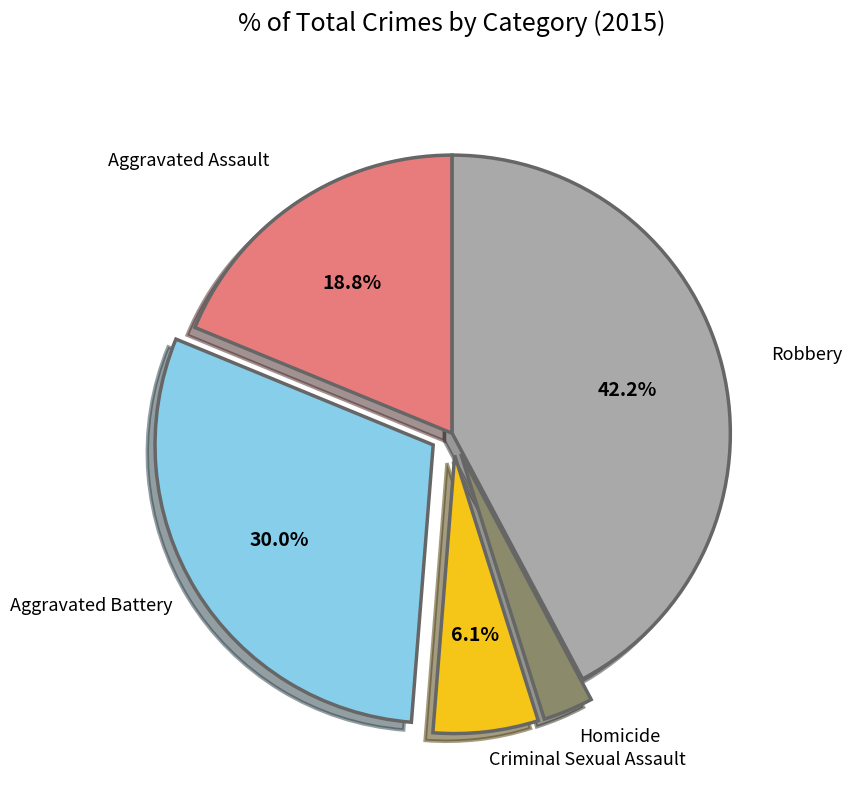

To the nearest percent, what is the average slice percentage?

20%